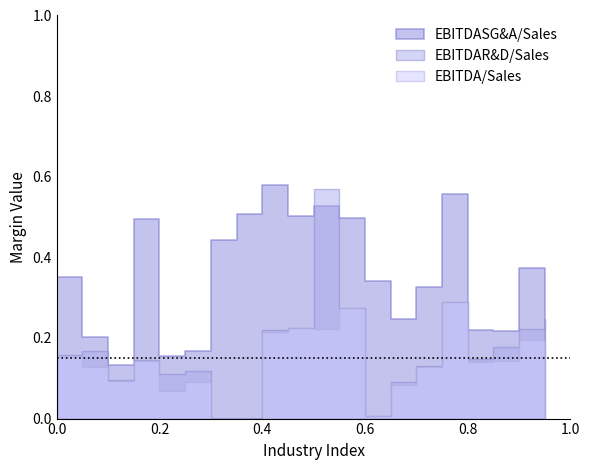

True or false: EBITDAR&D/Sales has more than 1 points higher than both neighbors.

True